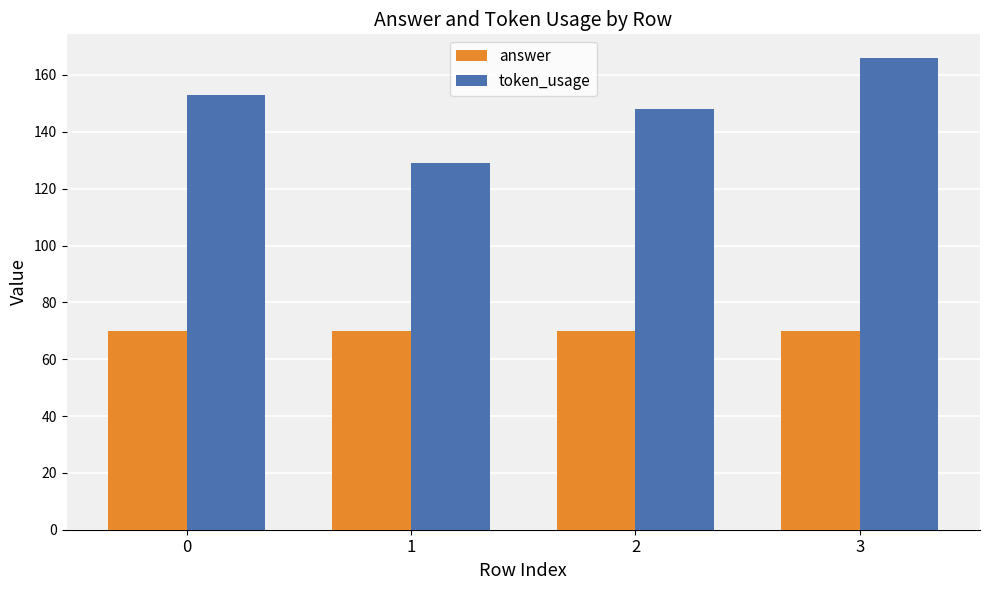

True or false: token_usage has a value of 92 at 2.

False